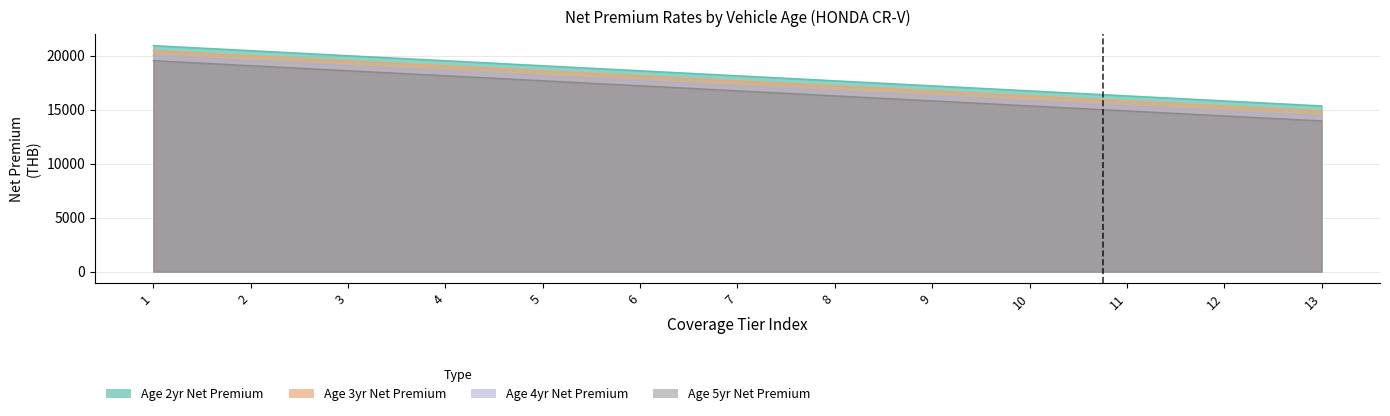

Reading right to left, transcribe all the data shown in this chart.

Age 2yr Net Premium: 15358.6	15823.9	16289.1	16754.4	17220.7	17686.0	18151.3	18616.6	19081.9	19547.2	20012.5	20478.8	20944.0
Age 3yr Net Premium: 14893.3	15358.6	15823.9	16289.1	16754.4	17220.7	17686.0	18151.3	18616.6	19081.9	19547.2	20012.5	20478.8
Age 4yr Net Premium: 14428.0	14893.3	15358.6	15823.9	16289.1	16754.4	17220.7	17686.0	18151.3	18616.6	19081.9	19547.2	20012.5
Age 5yr Net Premium: 13962.7	14428.0	14893.3	15358.6	15823.9	16289.1	16754.4	17220.7	17686.0	18151.3	18616.6	19081.9	19547.2